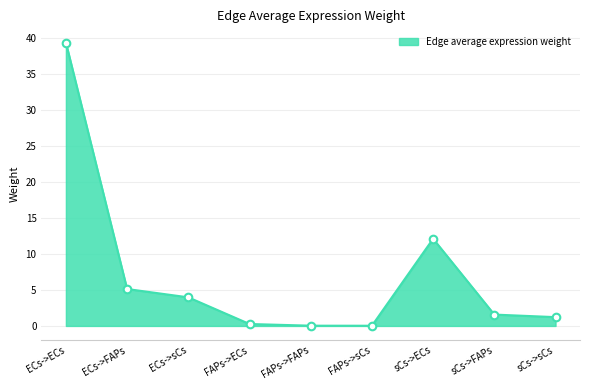

What is the ratio of the value at ECs->sCs to the value at ECs->ECs?

0.1